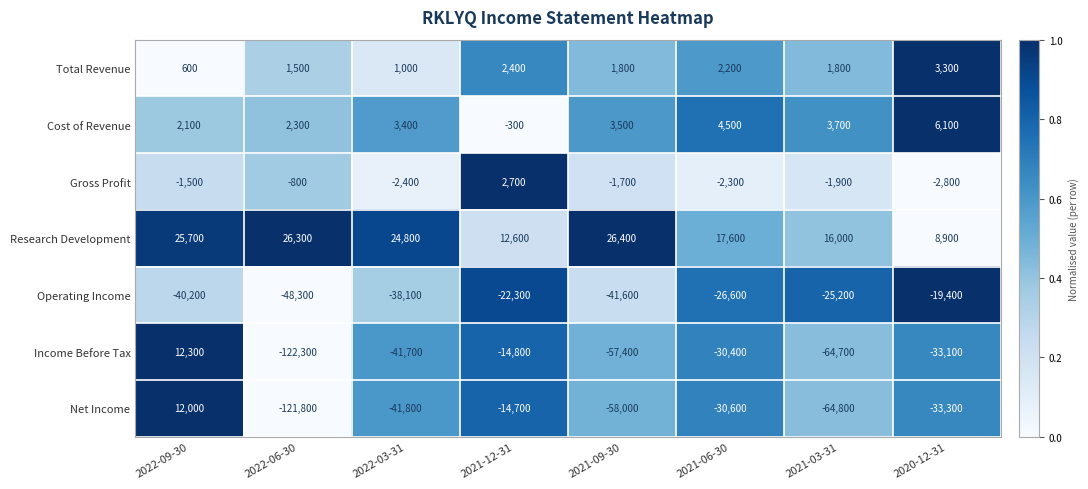

True or false: Research Development has a value of 17600 at 2021-06-30.

True